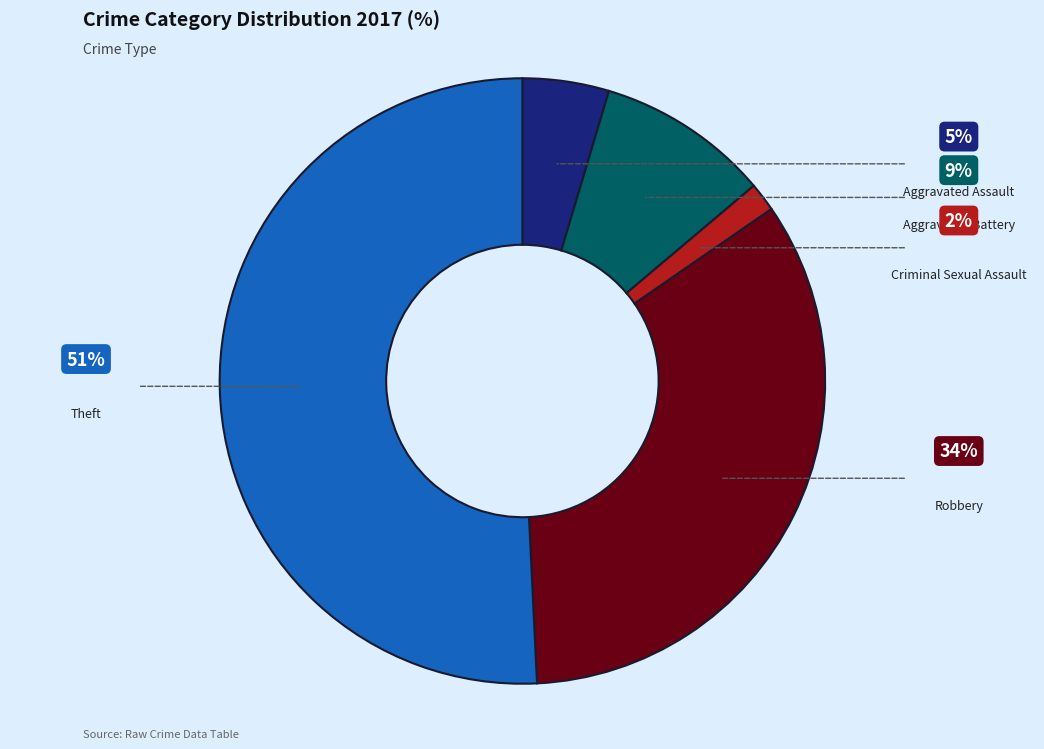

Is there a majority slice in this chart?

Yes